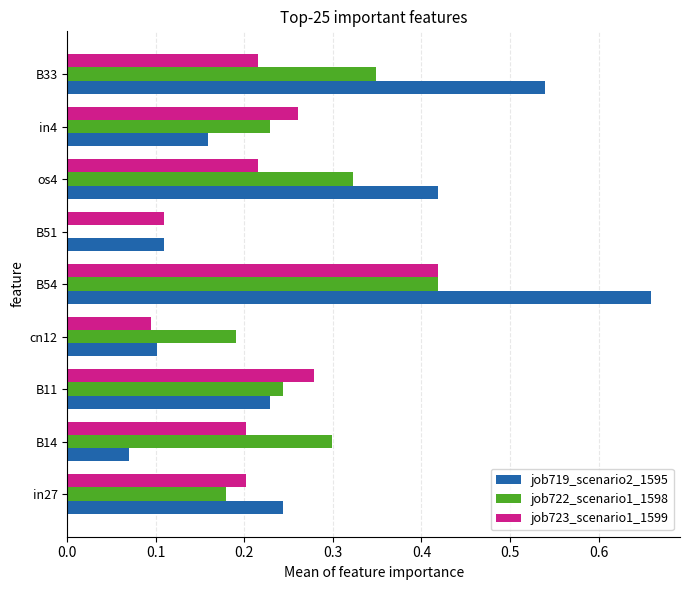

At which label does job719_scenario2_1595 reach its peak?

B54